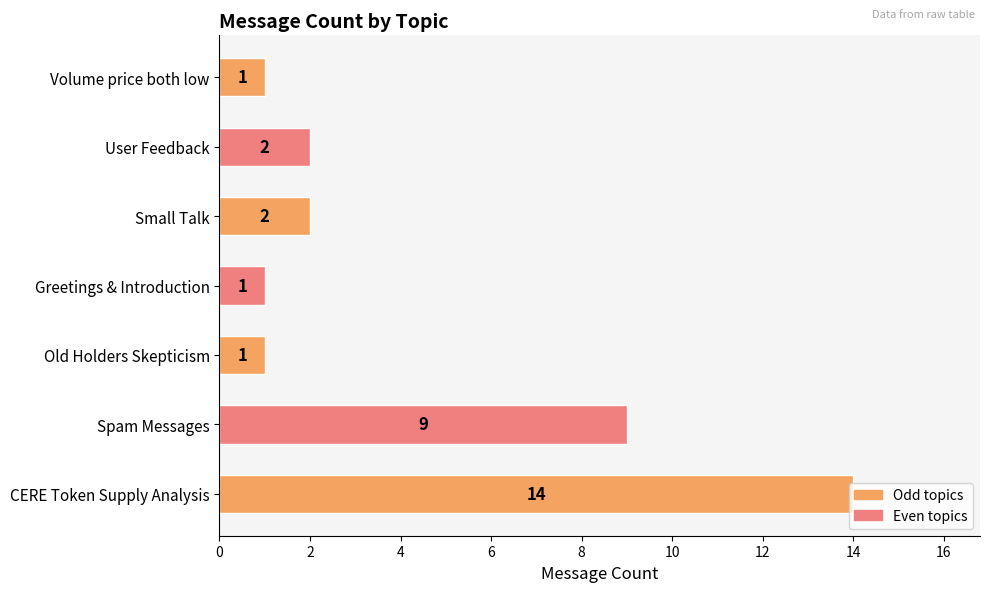

What is the change in value from CERE Token Supply Analysis to Spam Messages?

-5